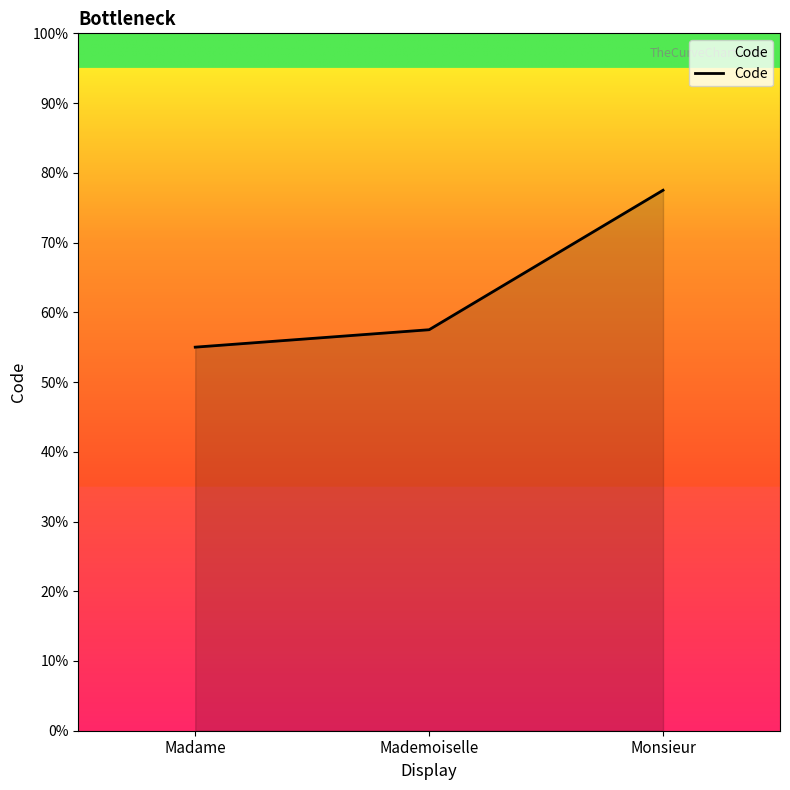

What is the label of the 1st point from the left?

Madame